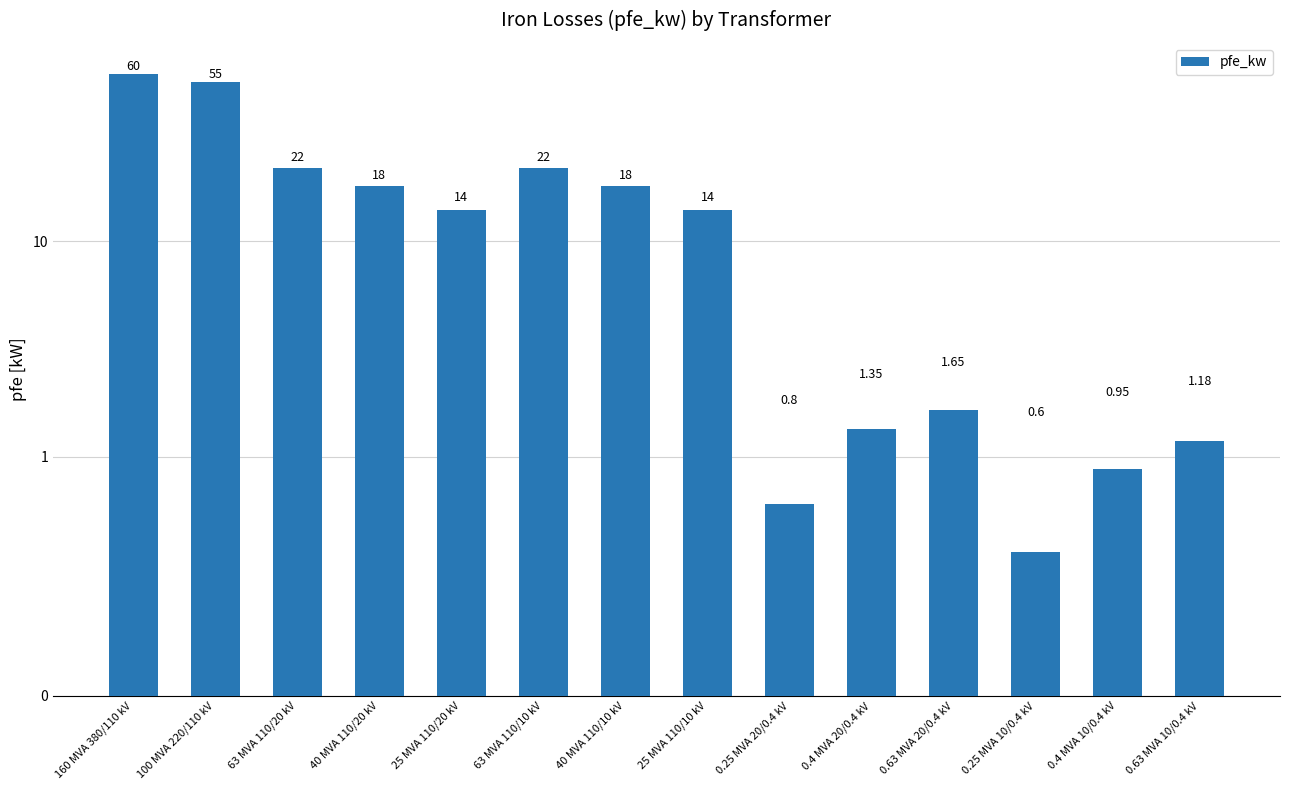

Reading left to right, transcribe all the data shown in this chart.

160 MVA 380/110 kV=60.0	100 MVA 220/110 kV=55.0	63 MVA 110/20 kV=22.0	40 MVA 110/20 kV=18.0	25 MVA 110/20 kV=14.0	63 MVA 110/10 kV=22.0	40 MVA 110/10 kV=18.0	25 MVA 110/10 kV=14.0	0.25 MVA 20/0.4 kV=0.8	0.4 MVA 20/0.4 kV=1.4	0.63 MVA 20/0.4 kV=1.6	0.25 MVA 10/0.4 kV=0.6	0.4 MVA 10/0.4 kV=0.9	0.63 MVA 10/0.4 kV=1.2